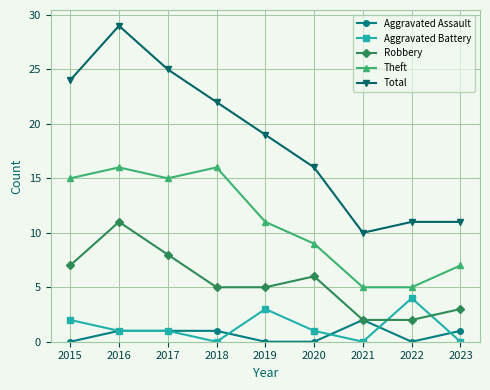

Reading left to right, extract all data points from this chart.

Aggravated Assault: 2015=0	2016=1	2017=1	2018=1	2019=0	2020=0	2021=2	2022=0	2023=1
Aggravated Battery: 2015=2	2016=1	2017=1	2018=0	2019=3	2020=1	2021=0	2022=4	2023=0
Robbery: 2015=7	2016=11	2017=8	2018=5	2019=5	2020=6	2021=2	2022=2	2023=3
Theft: 2015=15	2016=16	2017=15	2018=16	2019=11	2020=9	2021=5	2022=5	2023=7
Total: 2015=24	2016=29	2017=25	2018=22	2019=19	2020=16	2021=10	2022=11	2023=11